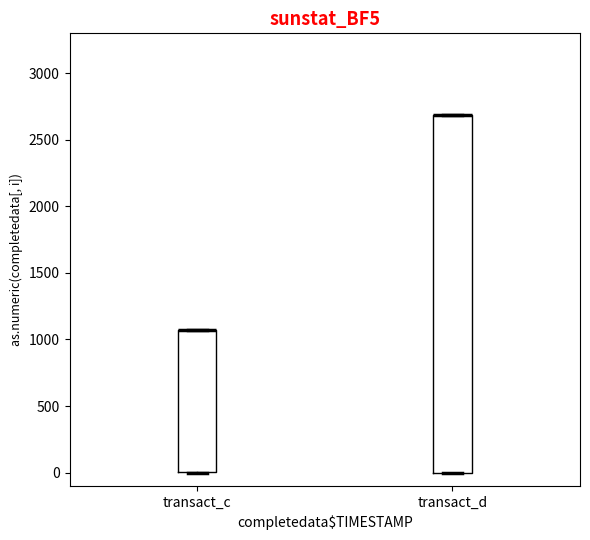

Comparing the boxes themselves (not the whiskers), which one is the tallest?

transact_d